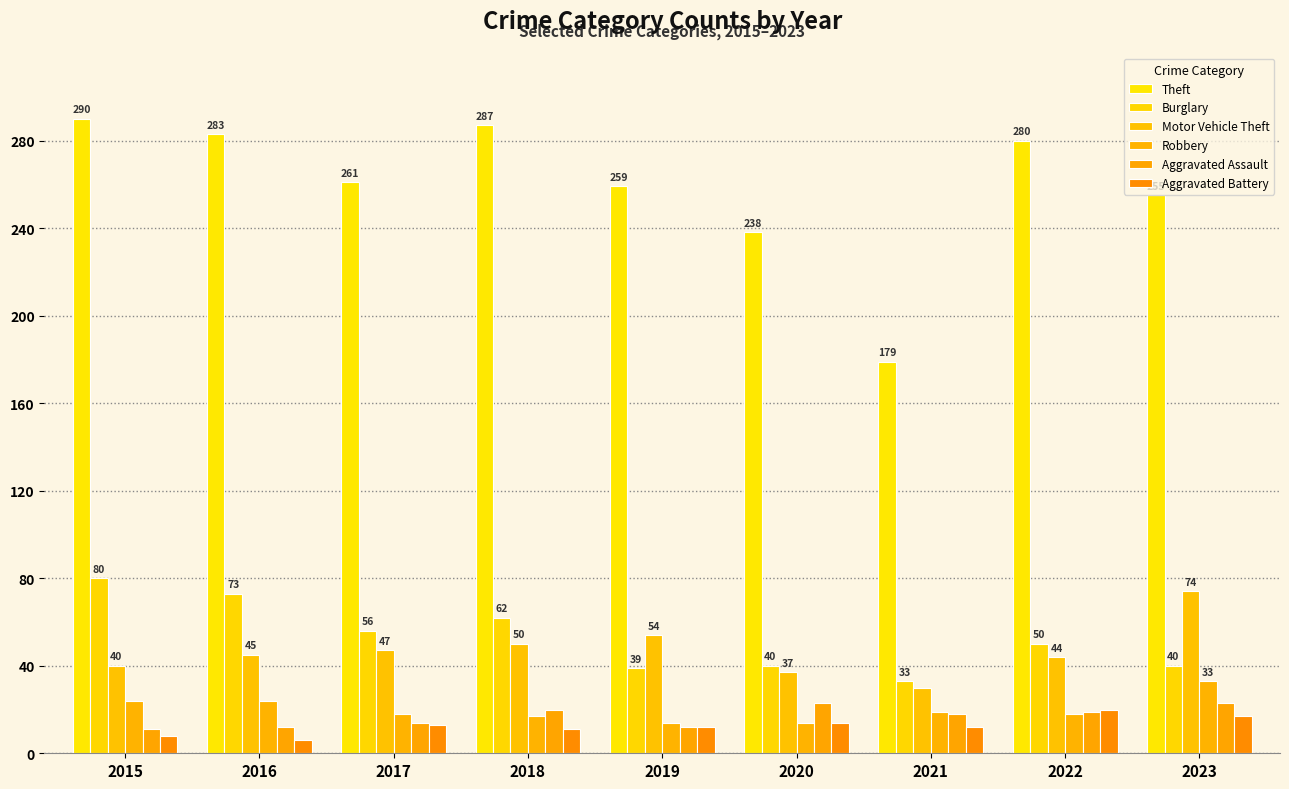

How many categories are shown in the chart?

9